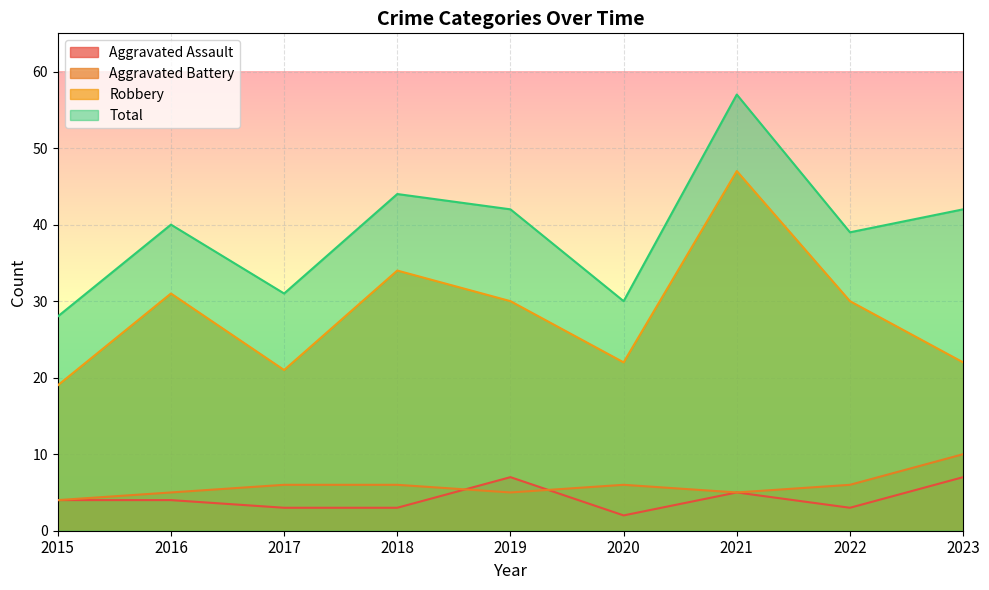

How many lines are shown in the chart?

4